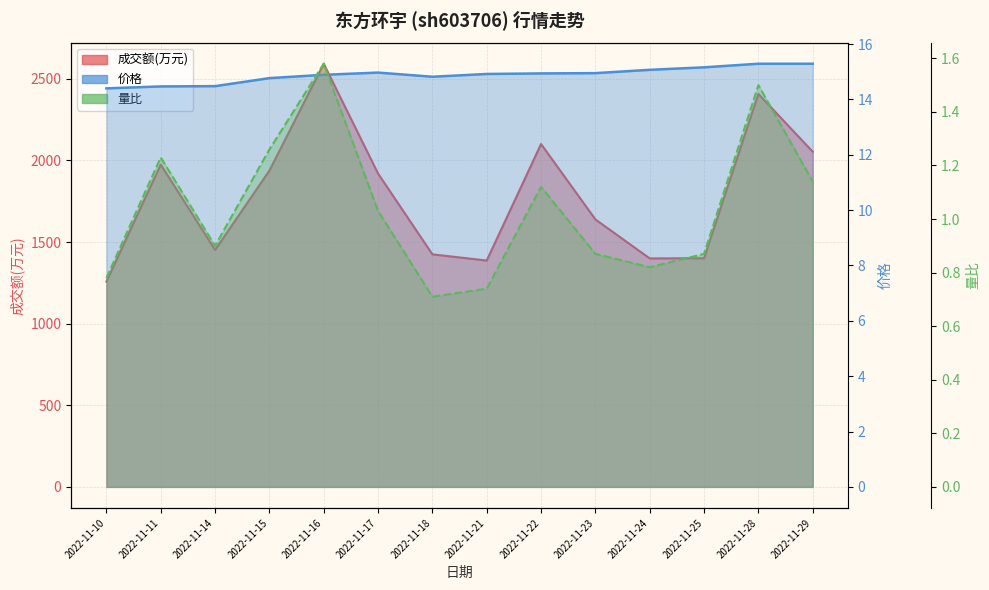

Is it true that 成交额(万元) equals 2054.0 at 2022-11-29?

True